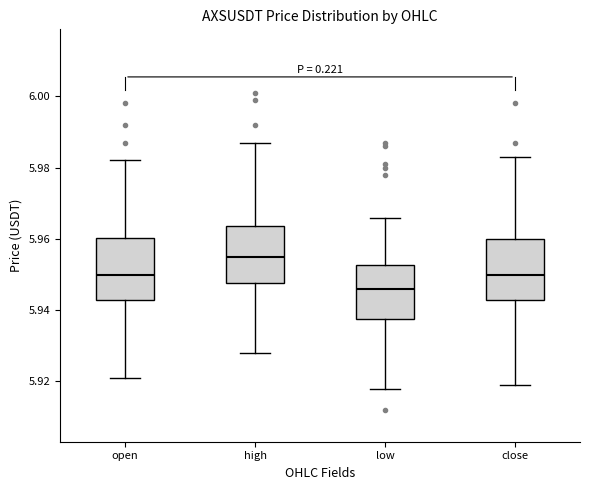

Reading left to right, transcribe this box plot: for each box, give where its median line is, the range the box spans, and where its two whiskers end, as read against the y-axis. The values are not printed on the chart, so give them approximately, as read against the axis.

open: median 5.950, box 5.944 to 5.960, whiskers 5.922 to 5.982
high: median 5.956, box 5.948 to 5.964, whiskers 5.928 to 5.988
low: median 5.946, box 5.938 to 5.952, whiskers 5.918 to 5.966
close: median 5.950, box 5.942 to 5.960, whiskers 5.920 to 5.984